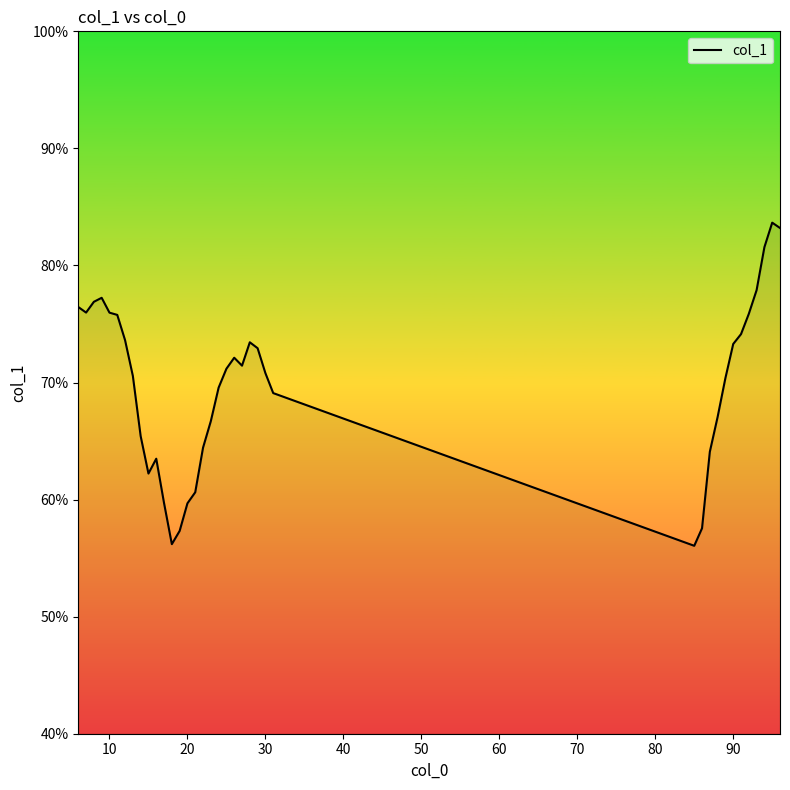

What is the minimum value shown in the chart?

56.1